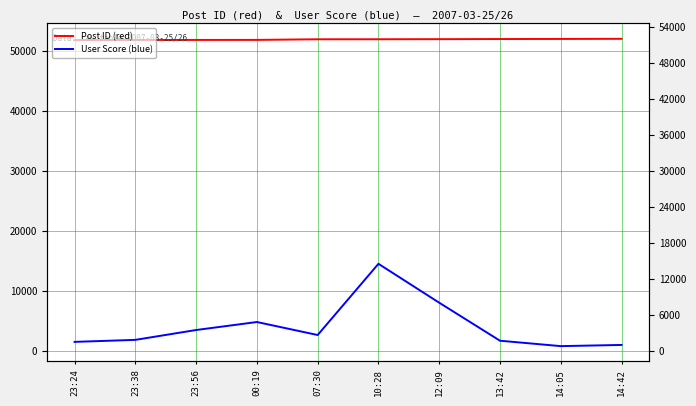

How many categories are shown in the chart?

10